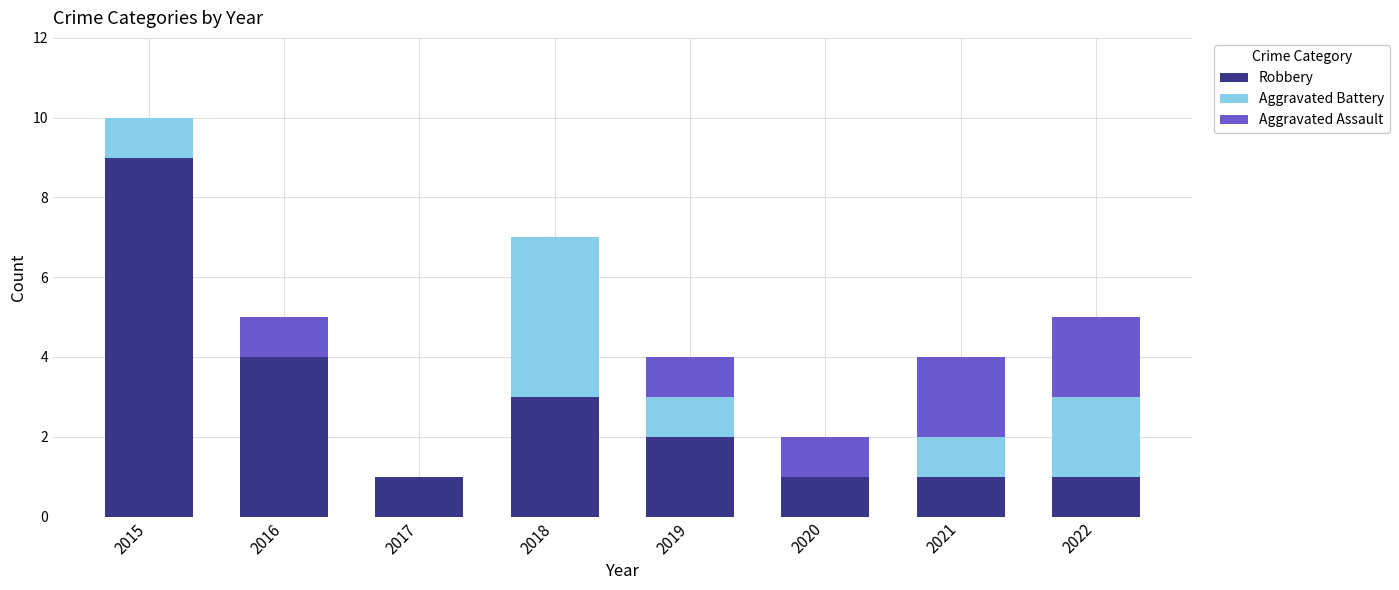

What is the sum of the Robbery values at 2018 and 2021?

4